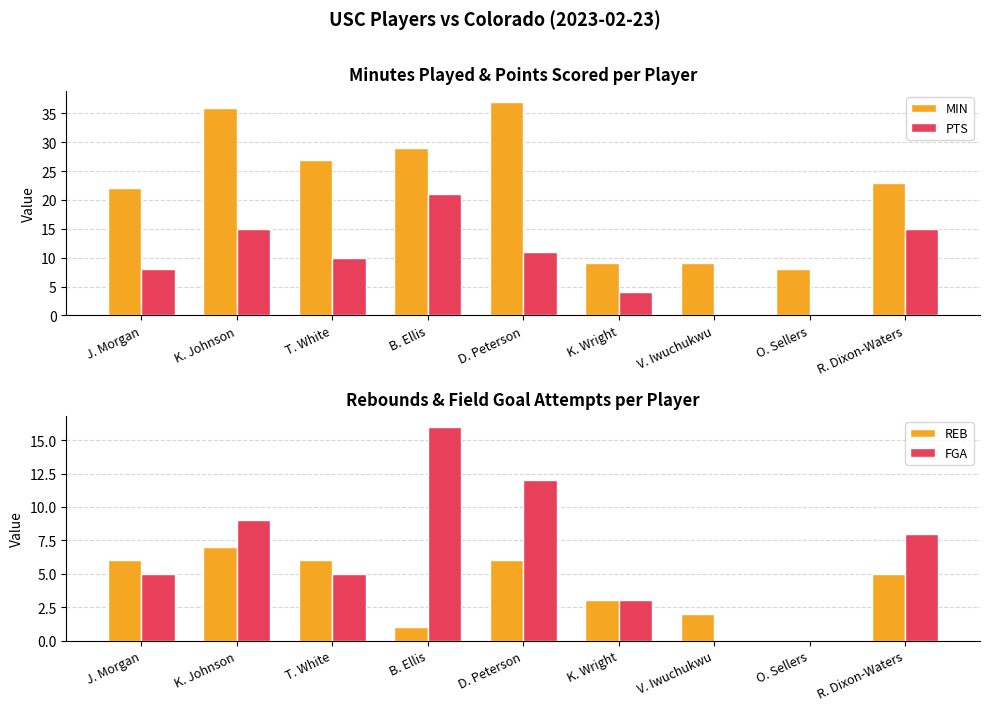

How many REB values are between 2 and 6?

6